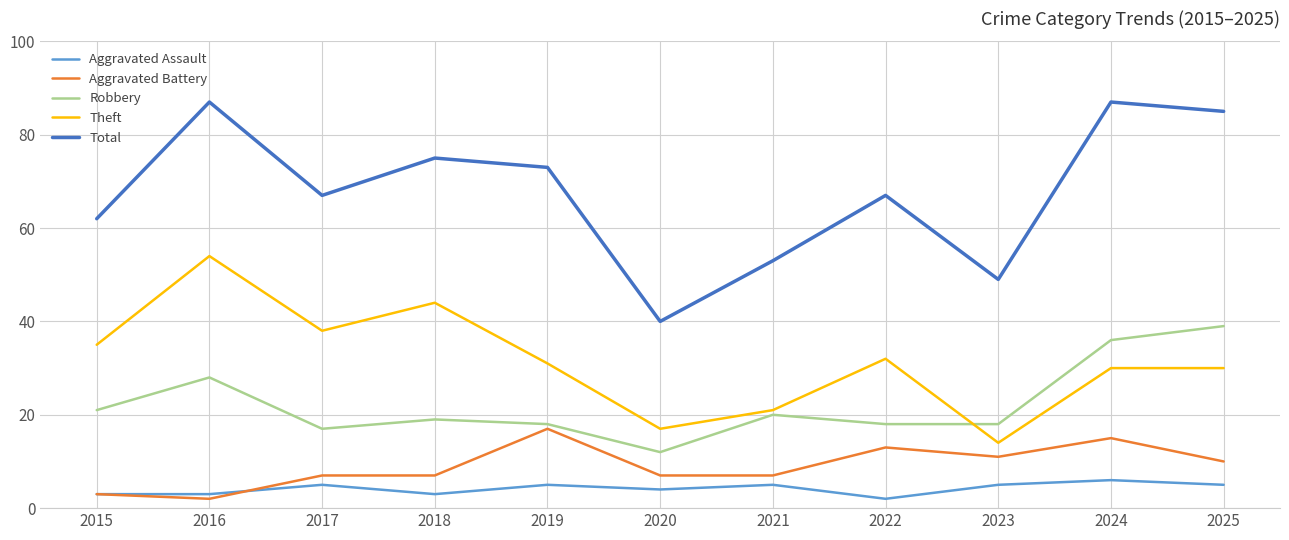

Between 2018 and 2020, which series saw the biggest shift?

Total